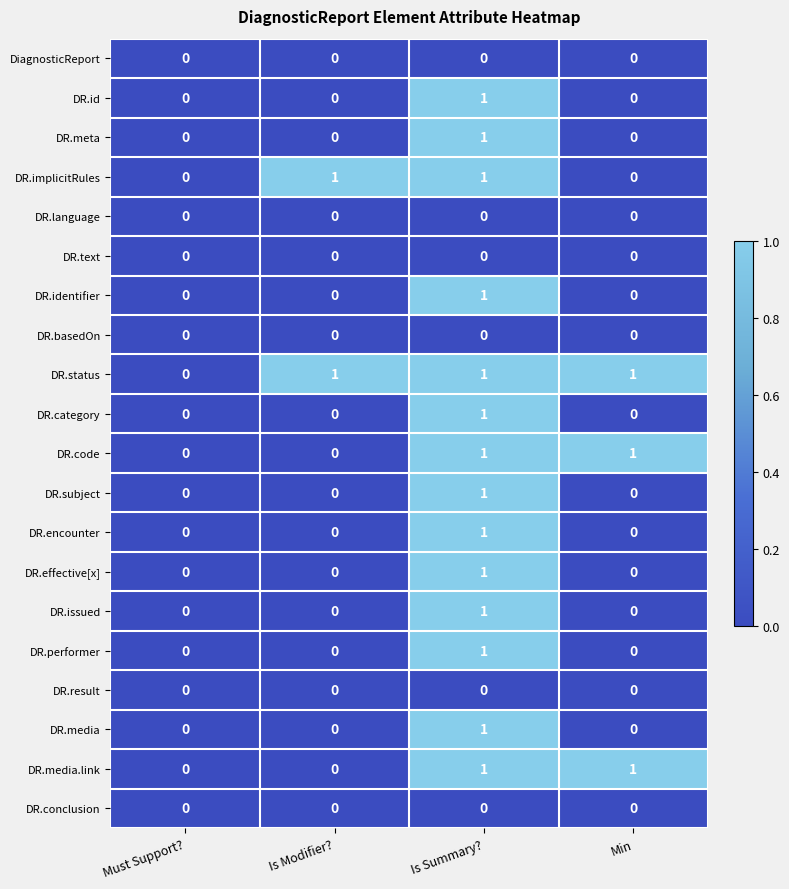

The DR.media.link series shows 0 at Is Summary?. True or false?

False